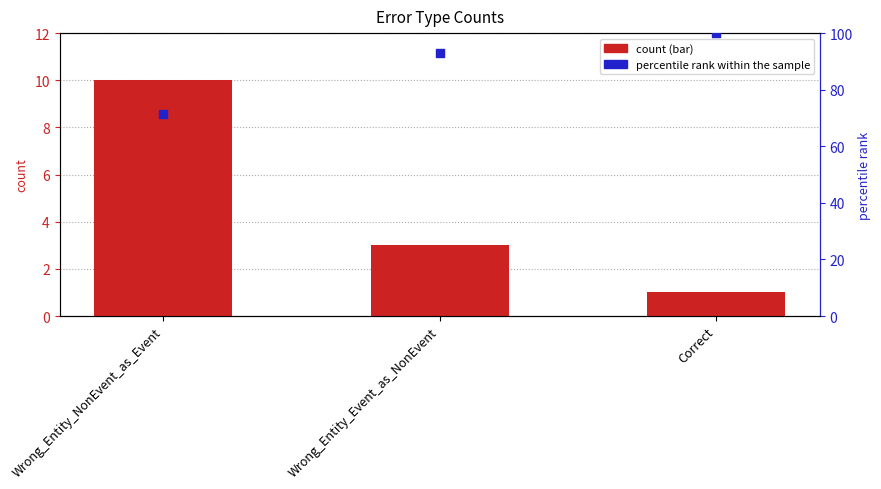

At which category is the sum across all series the highest?

Correct